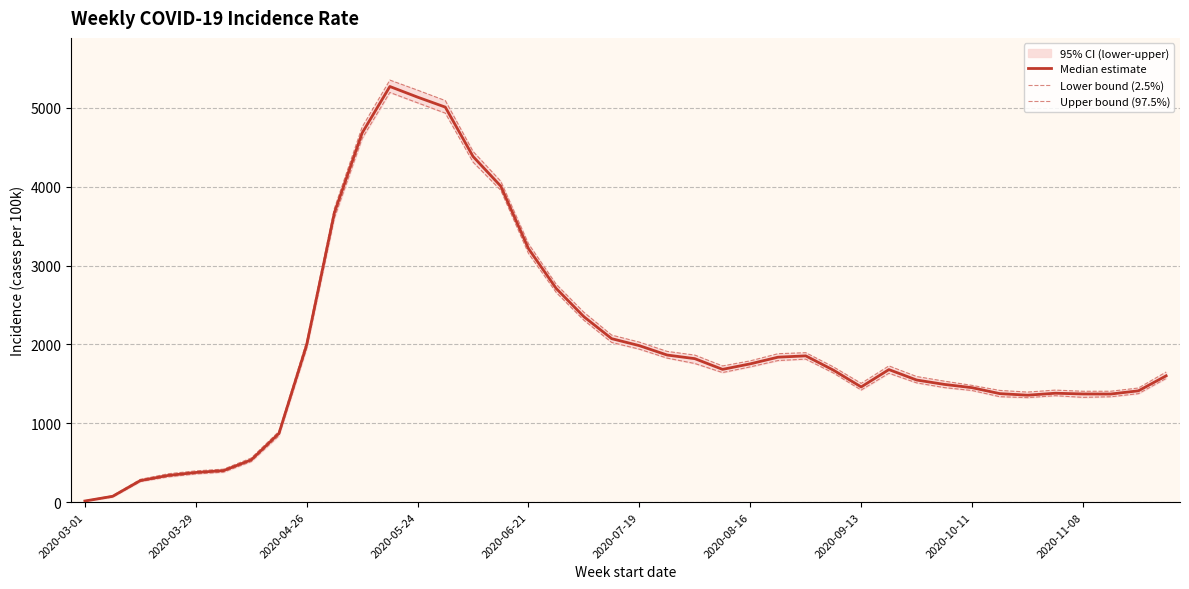

Which series has the largest range (max minus min)?

Upper bound (97.5%)